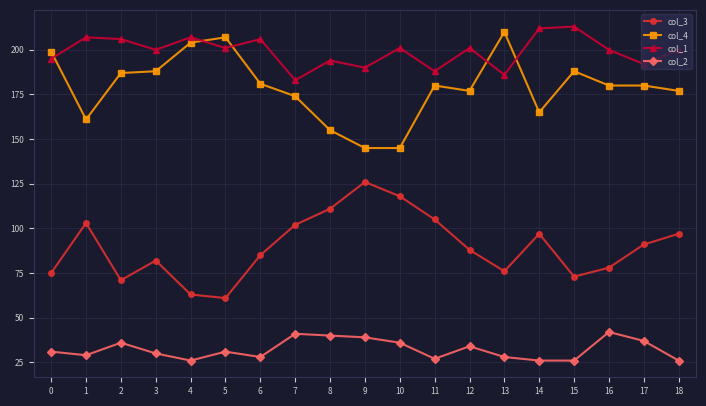

Reading left to right, what are all the values shown in this chart?

col_3: 75	103	71	82	63	61	85	102	111	126	118	105	88	76	97	73	78	91	97
col_4: 199	161	187	188	204	207	181	174	155	145	145	180	177	210	165	188	180	180	177
col_1: 195	207	206	200	207	201	206	183	194	190	201	188	201	186	212	213	200	192	200
col_2: 31	29	36	30	26	31	28	41	40	39	36	27	34	28	26	26	42	37	26